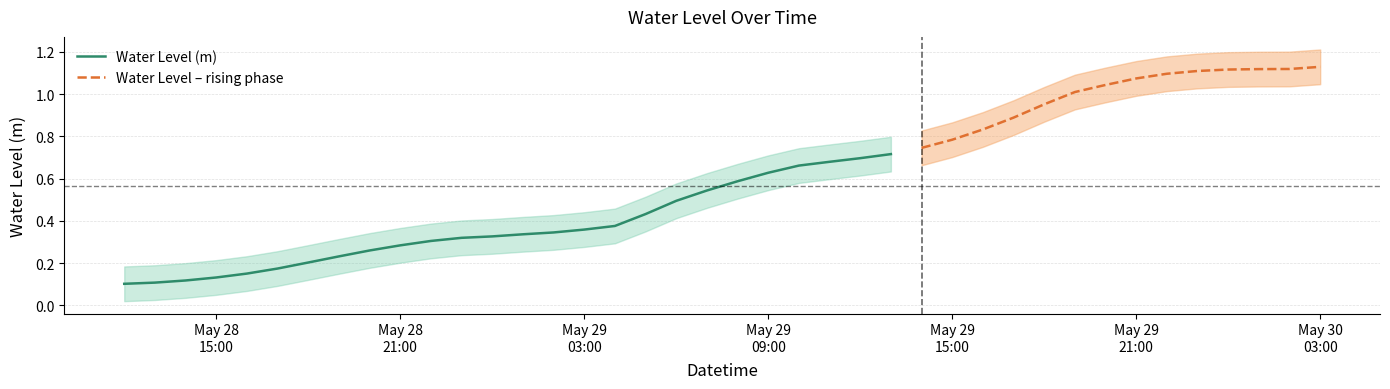

What position from the left is 2025-05-28 12:00:00?

1